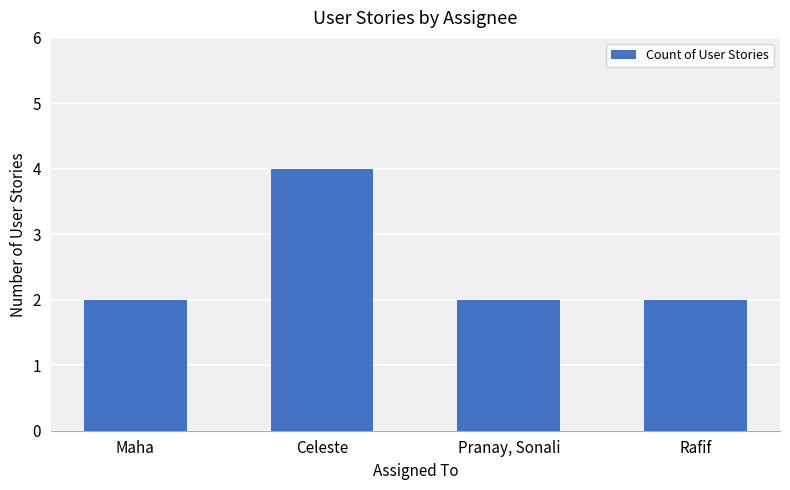

At which category does the chart reach its peak across all series?

Celeste